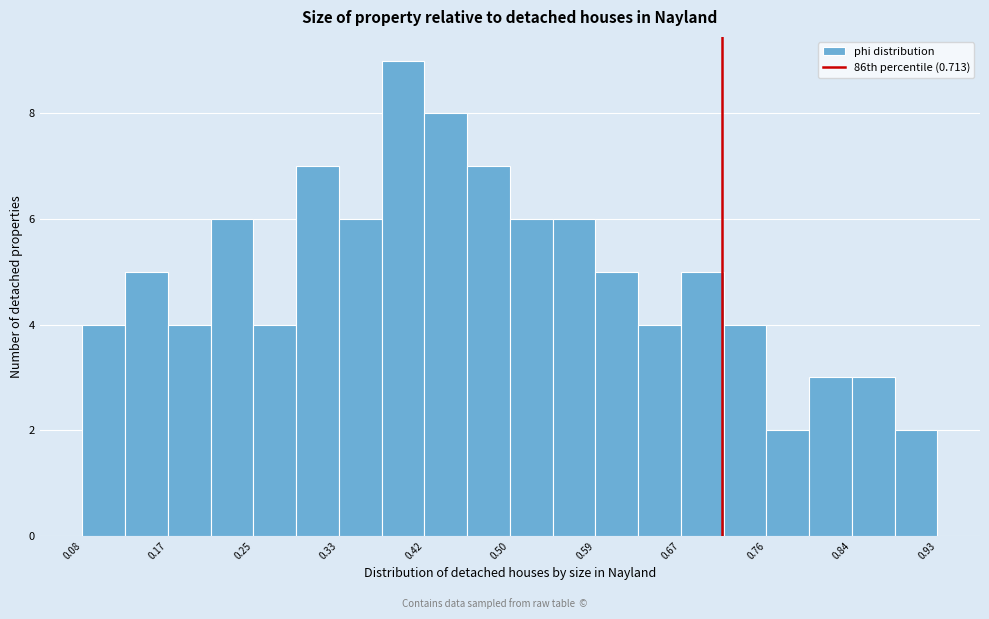

Reading left to right, list every bar in this chart as the range it spans on the x-axis followed by its height. Neither the bar edges nor the heights are printed on the chart, so give them approximately, as read against the axes.

0.08 to 0.12: 4
0.12 to 0.17: 5
0.17 to 0.21: 4
0.21 to 0.25: 6
0.25 to 0.29: 4
0.29 to 0.33: 7
0.33 to 0.38: 6
0.38 to 0.42: 9
0.42 to 0.46: 8
0.46 to 0.50: 7
0.50 to 0.55: 6
0.55 to 0.59: 6
0.59 to 0.63: 5
0.63 to 0.67: 4
0.67 to 0.71: 5
0.71 to 0.76: 4
0.76 to 0.80: 2
0.80 to 0.84: 3
0.84 to 0.88: 3
0.88 to 0.93: 2